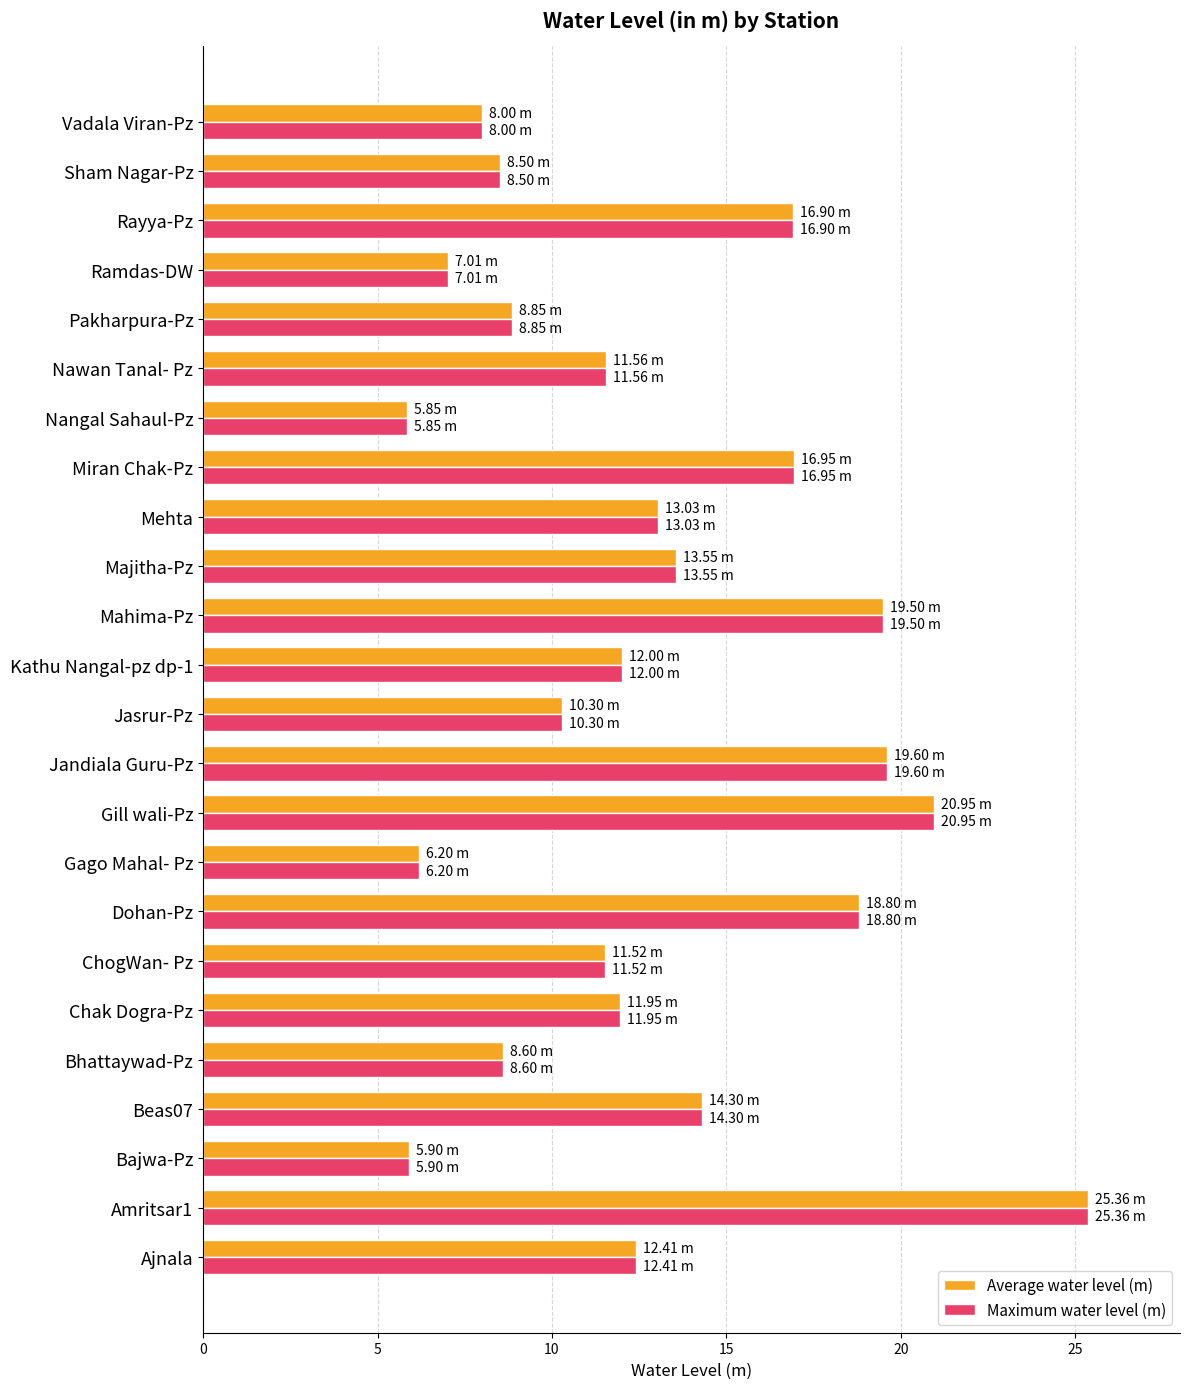

At which category is the sum across all series the highest?

Amritsar1